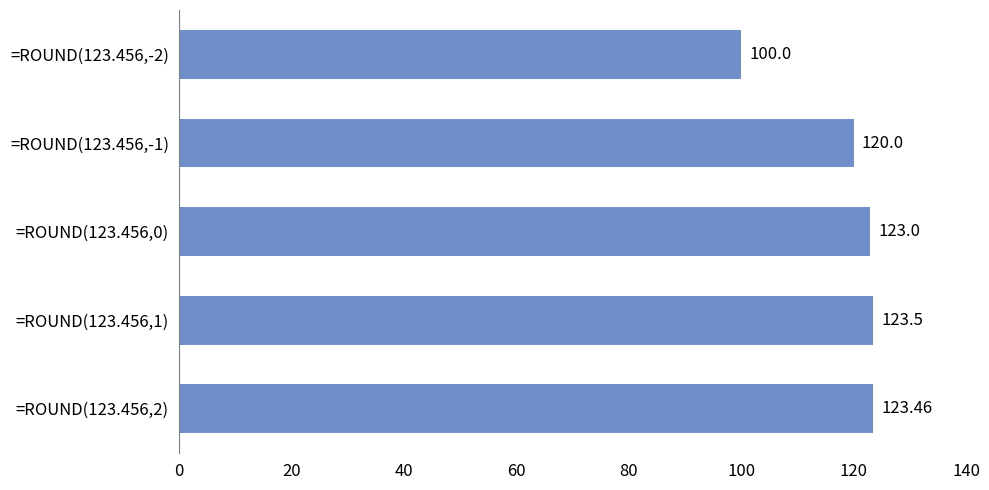

What is the smallest value displayed?

100.0